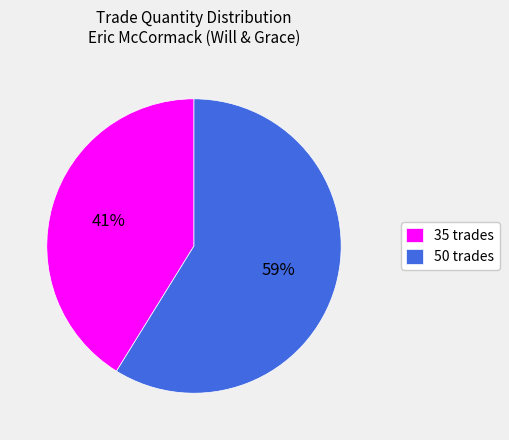

What is the smallest slice in the pie chart?

35